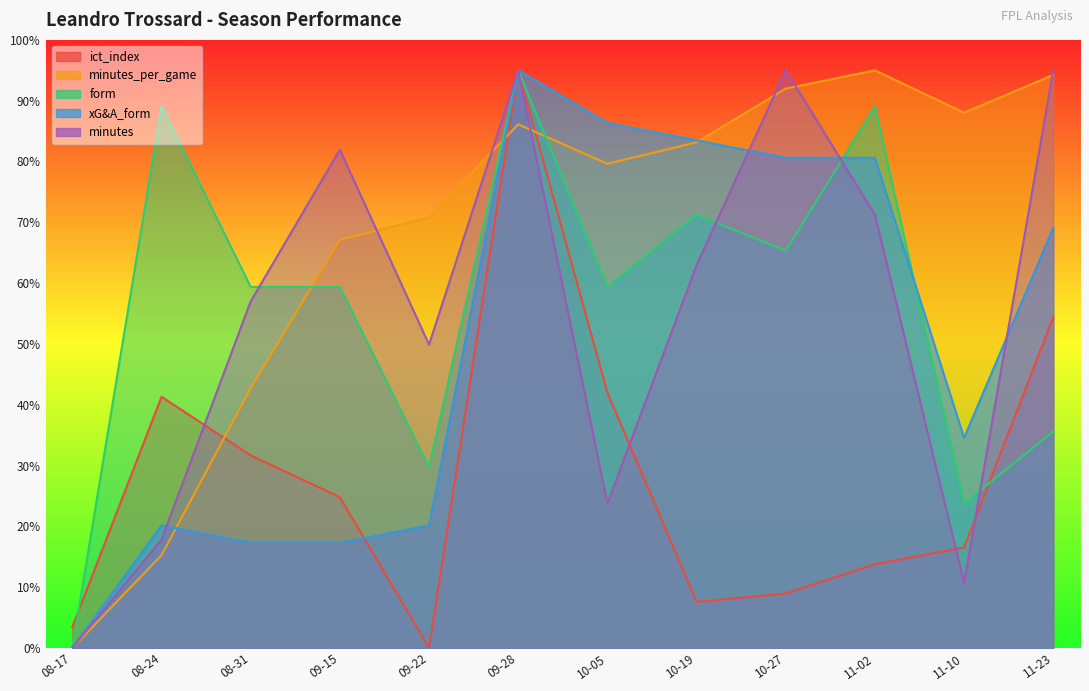

How many times do minutes_per_game and minutes cross each other?

6